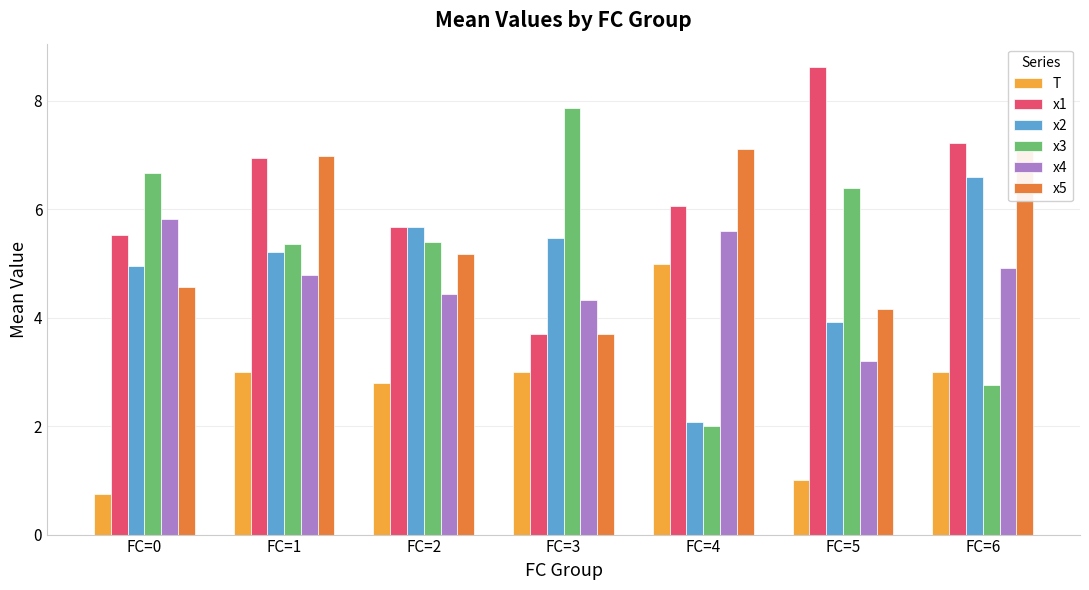

What is the value of the x4 bar at the 7th from the left?

4.9